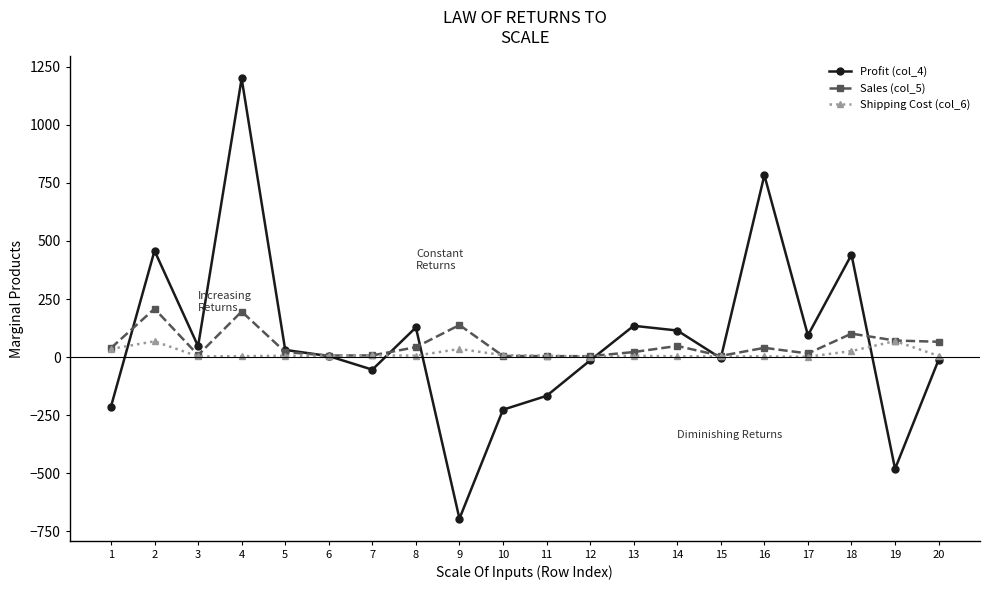

What is the sum of the Sales (col_5) values at 7 and 9?

145.4